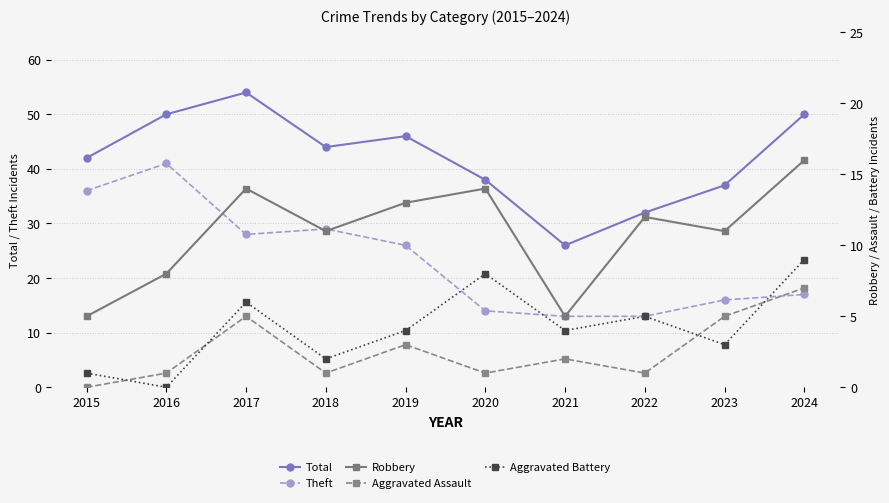

Is this an area chart (filled region under the line)?

No